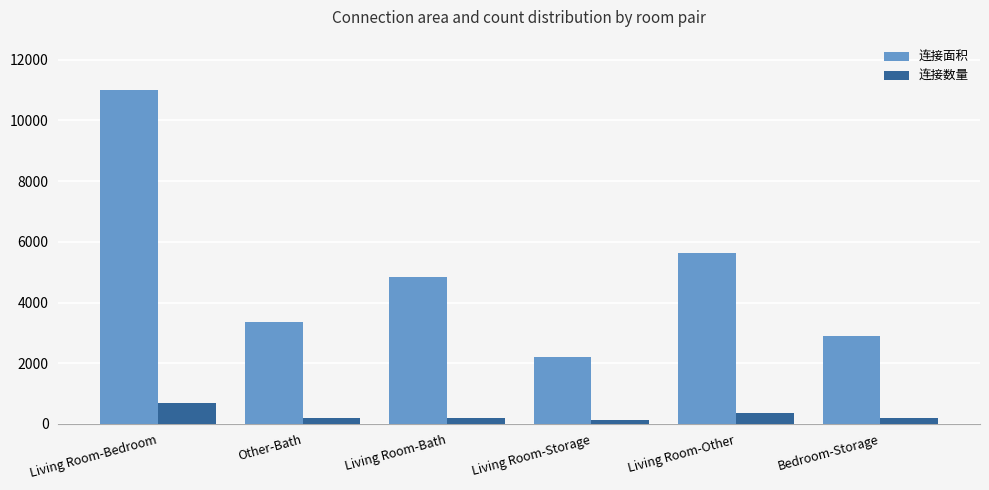

What is the difference between the maximum and minimum values in the 连接面积 series?

8816